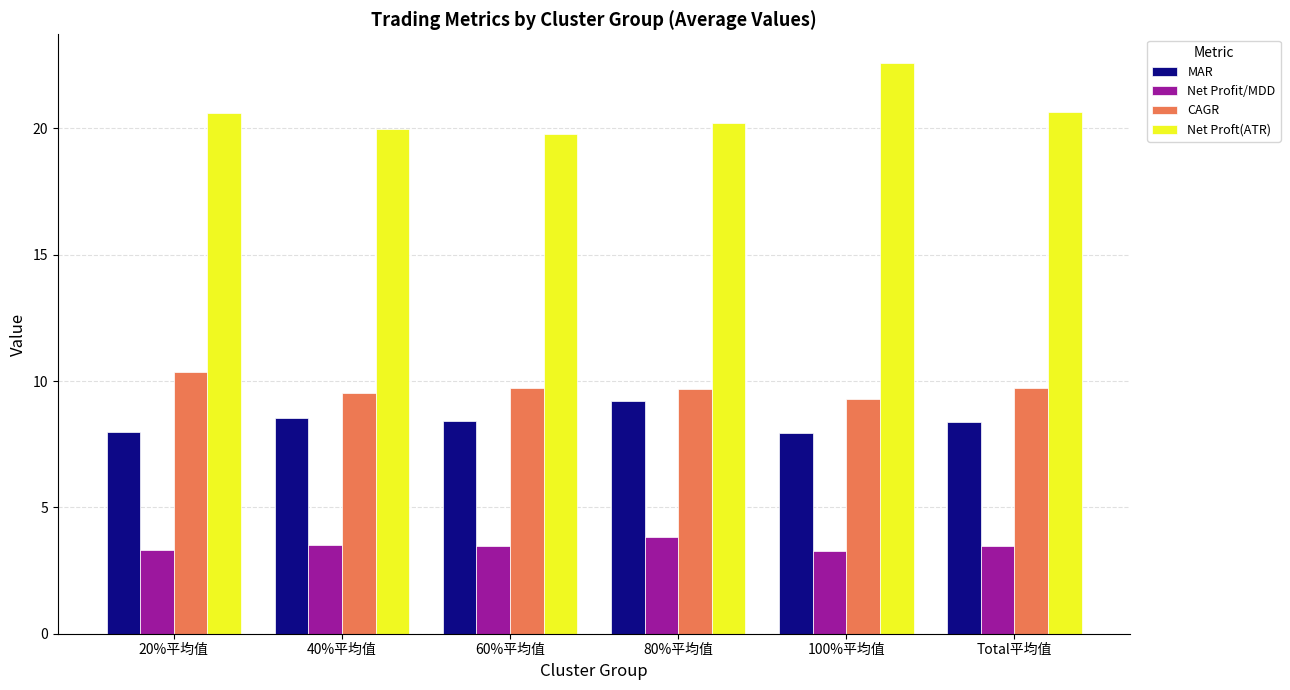

What is the sum of all Net Profit/MDD values?

20.9